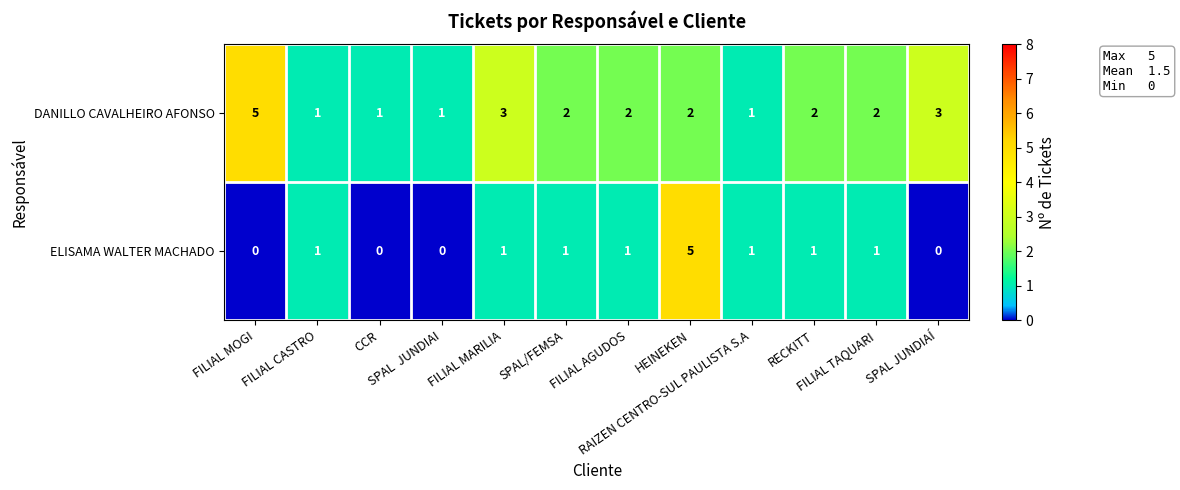

Which series has the widest spread of values?

ELISAMA WALTER MACHADO